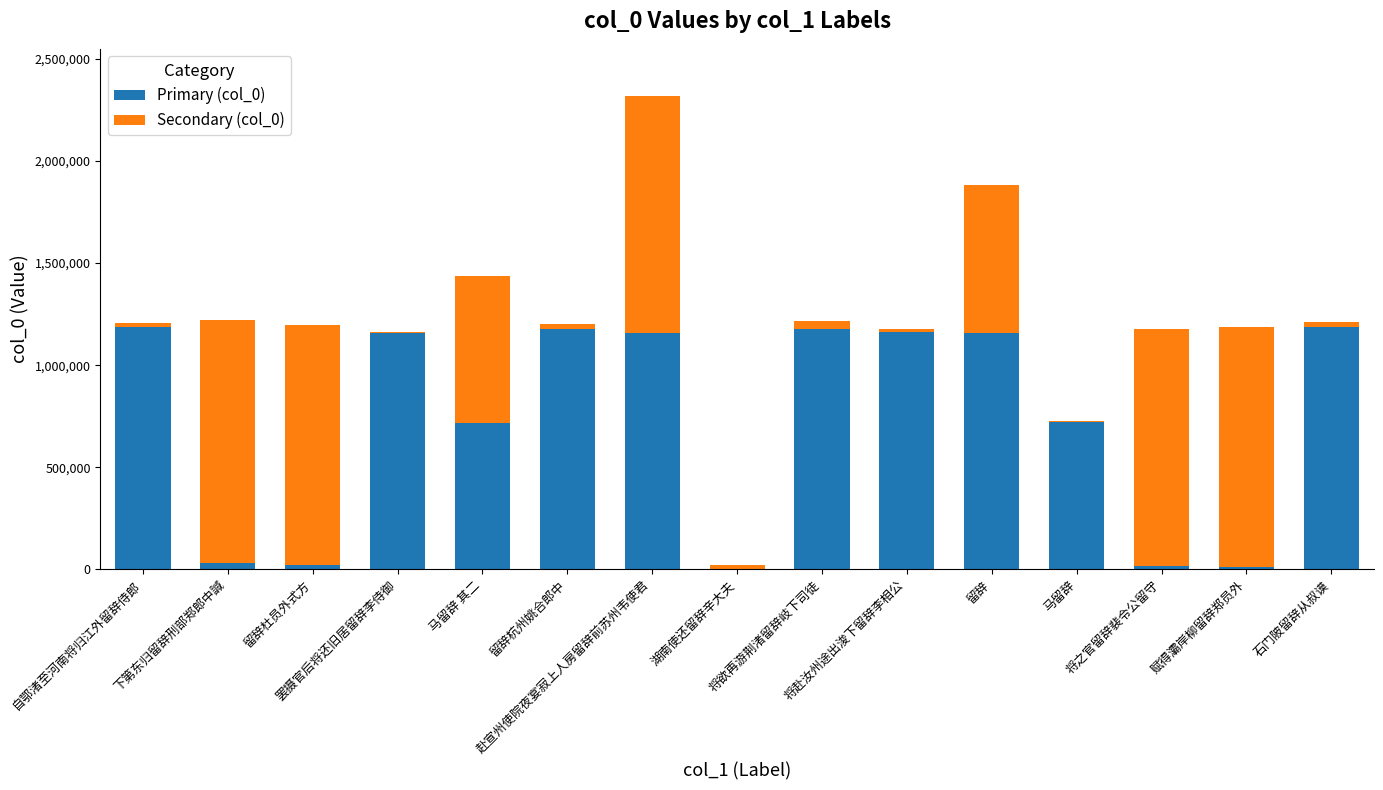

Are the bars grouped side by side (vs. stacked)?

No